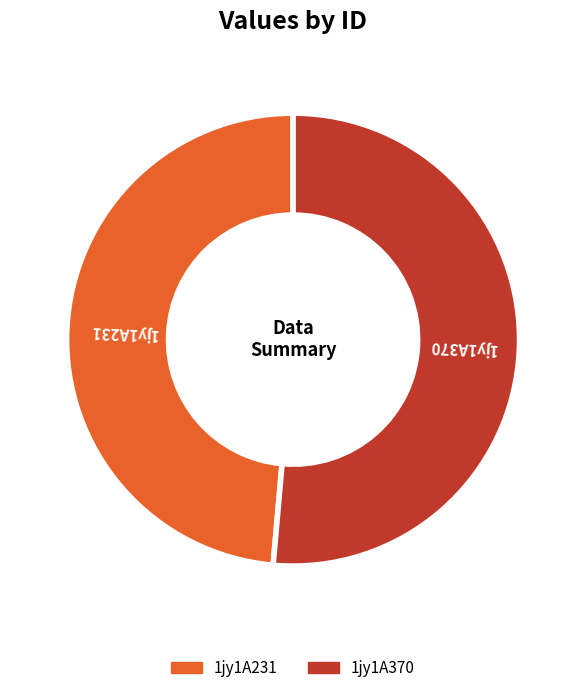

Is 1jy1A231 the majority of the pie?

No